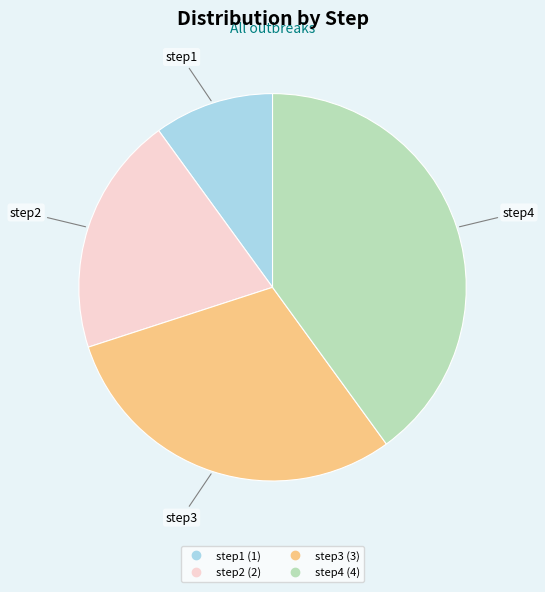

Does step2 represent more than half of the total?

No